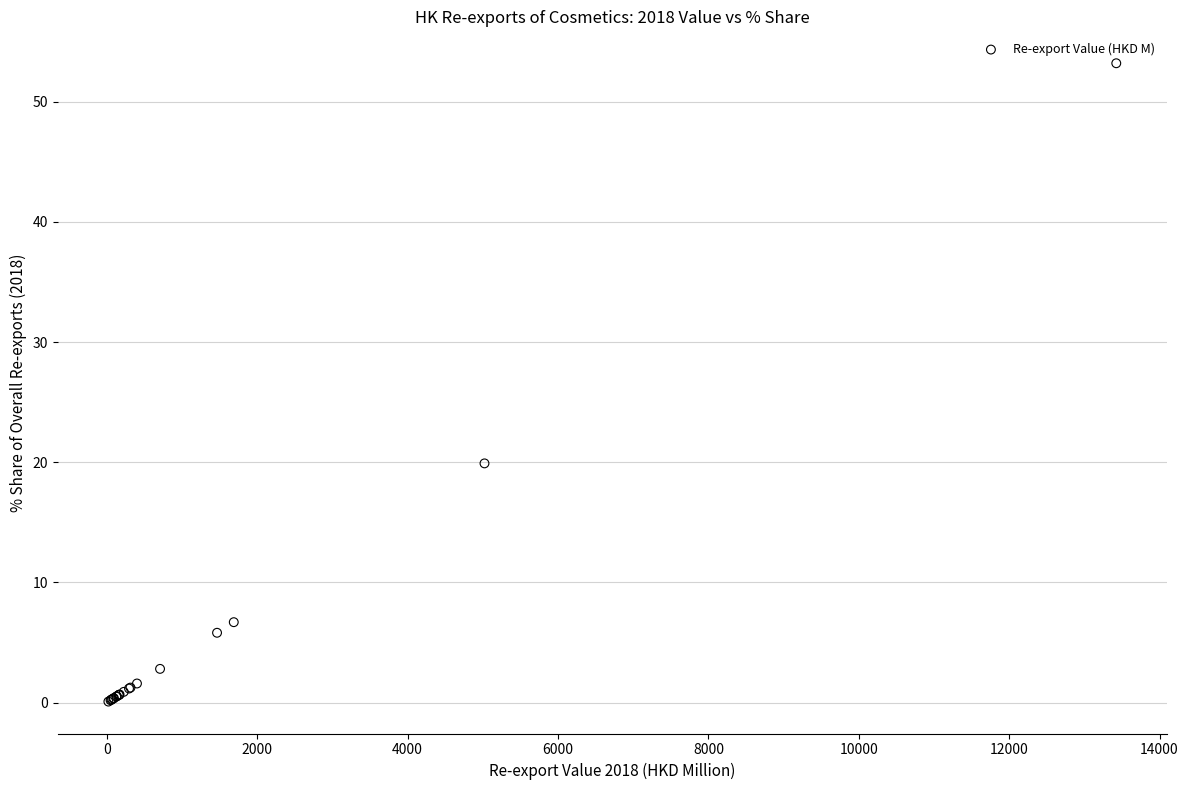

What Y value in the scatter plot is closest to 26?

19.9